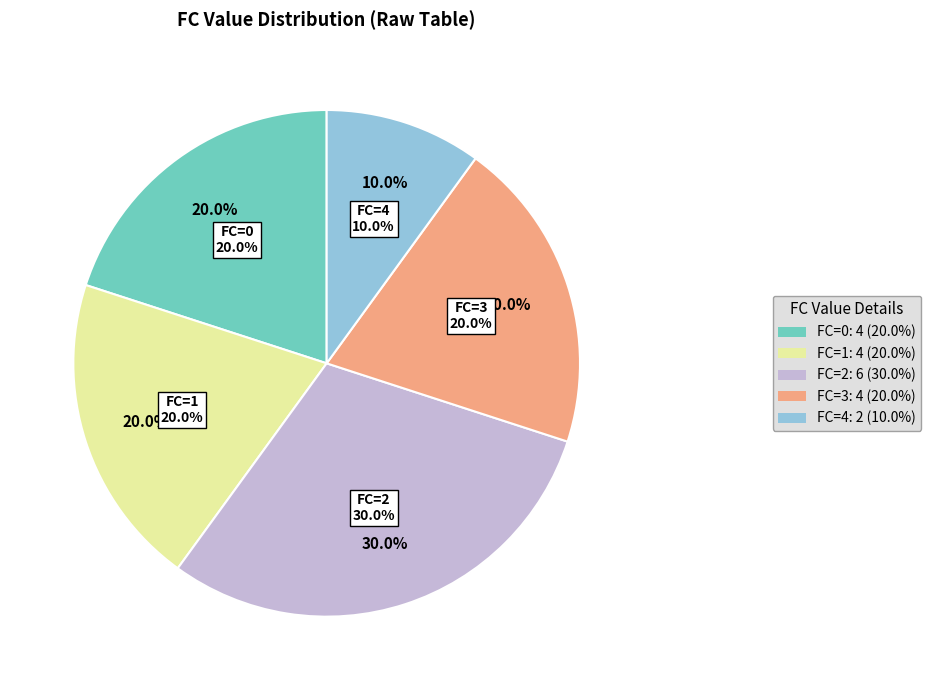

What portion of the pie excludes 3?

80.0%